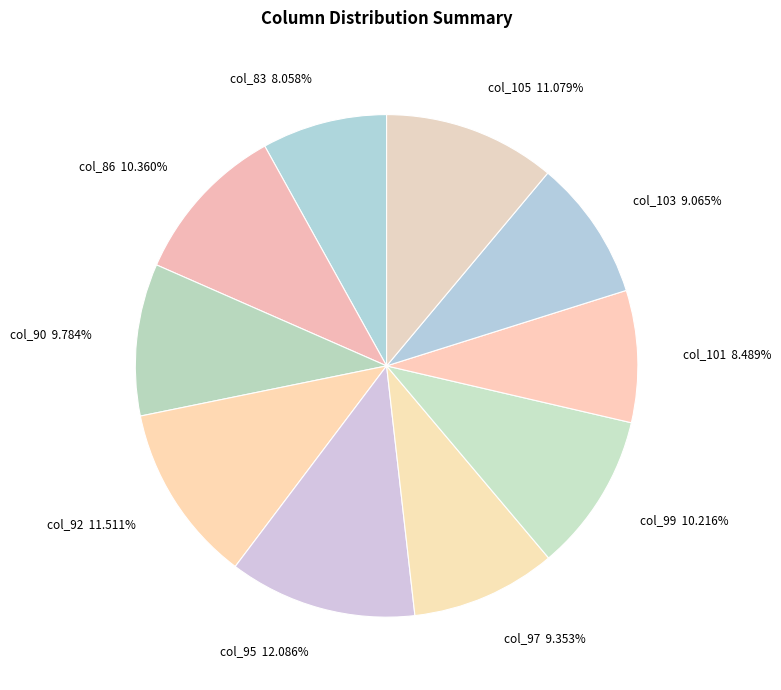

Count the number of slices in the pie.

10